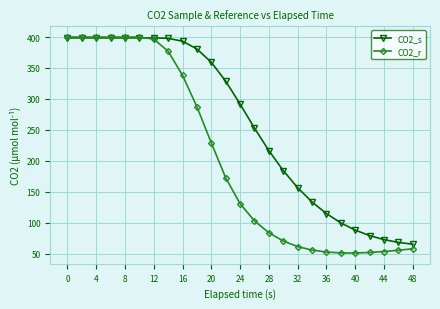

Which series has the widest spread of values?

CO2_r